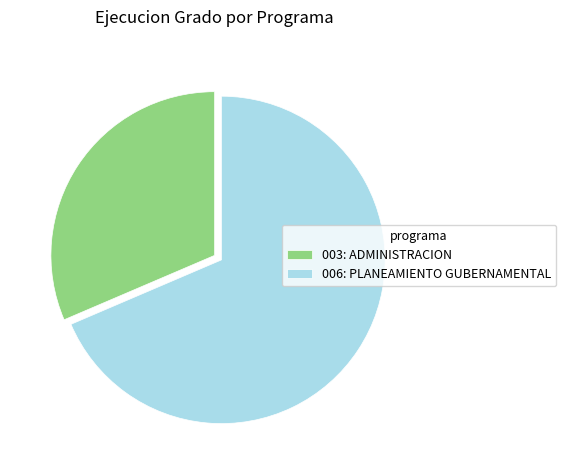

Which slice is the largest?

006: PLANEAMIENTO GUBERNAMENTAL